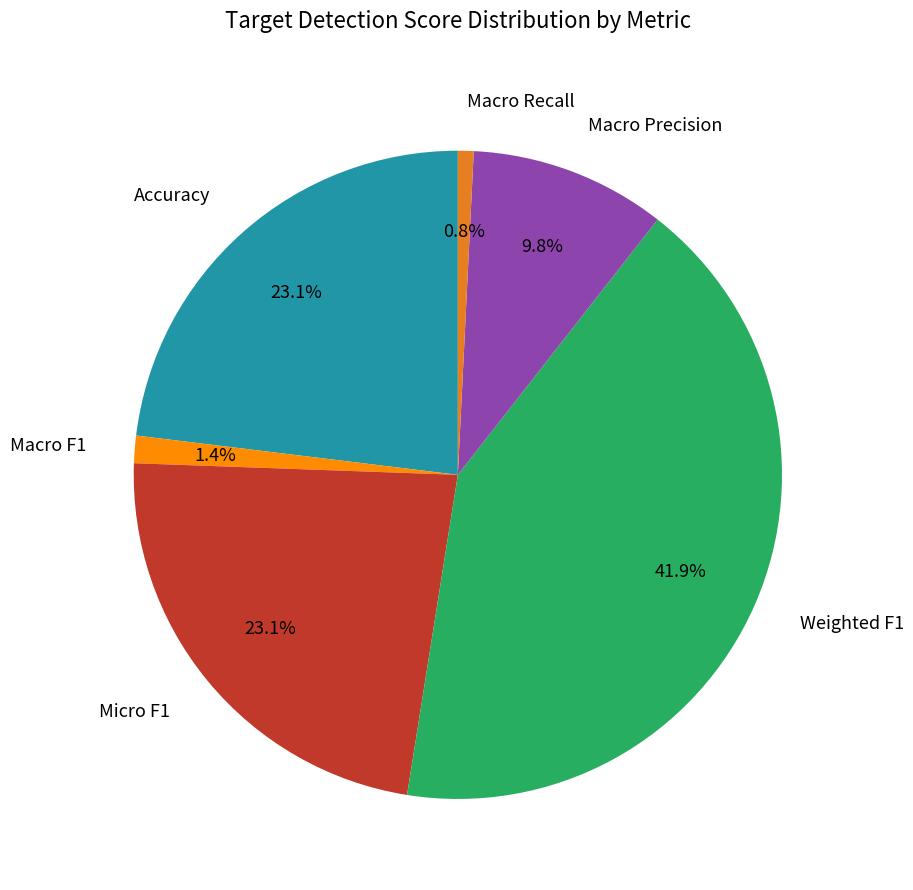

To the nearest percent, what portion does Macro Recall represent?

1%